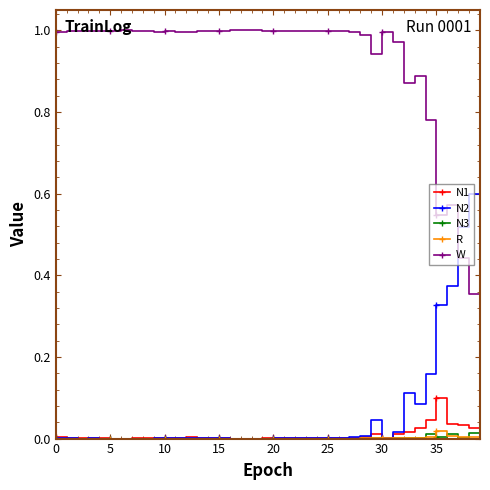

True or false: N1 and W intersect in this chart.

False